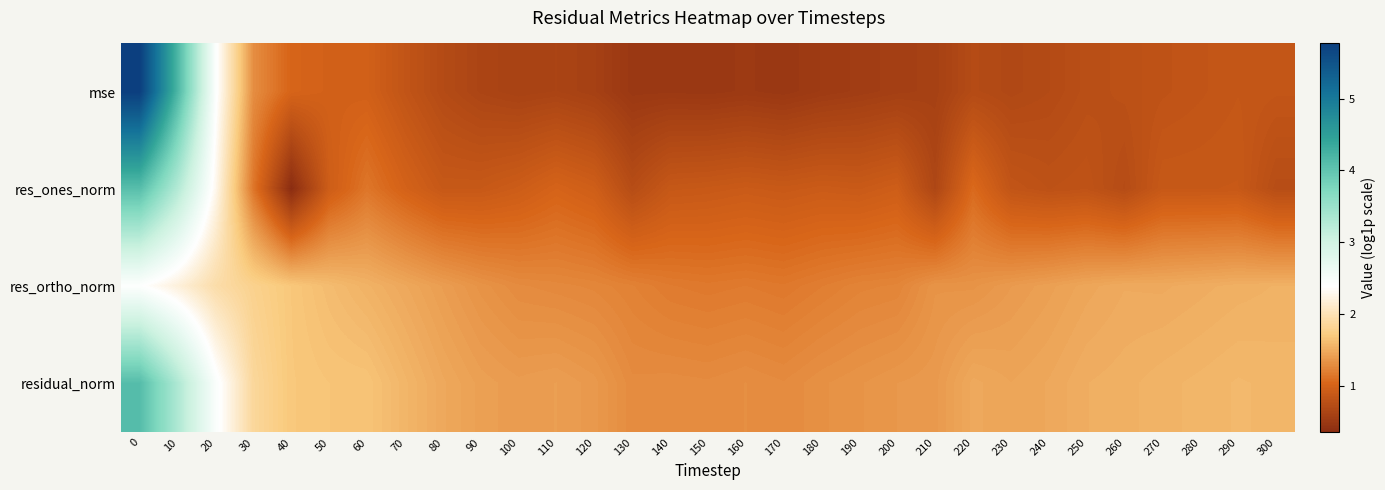

Which has a higher value, 170 or 270?

270